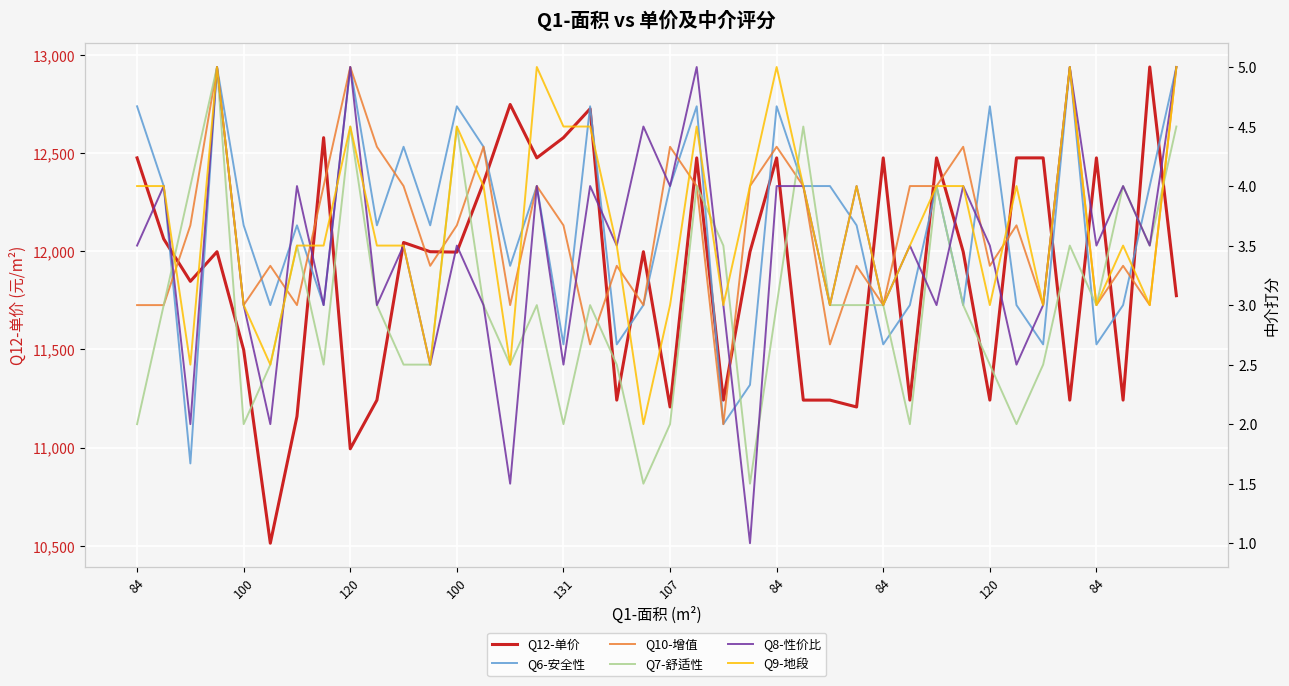

Which series ends up on top after the final intersection of Q9-地段 and Q7-舒适性?

Q9-地段